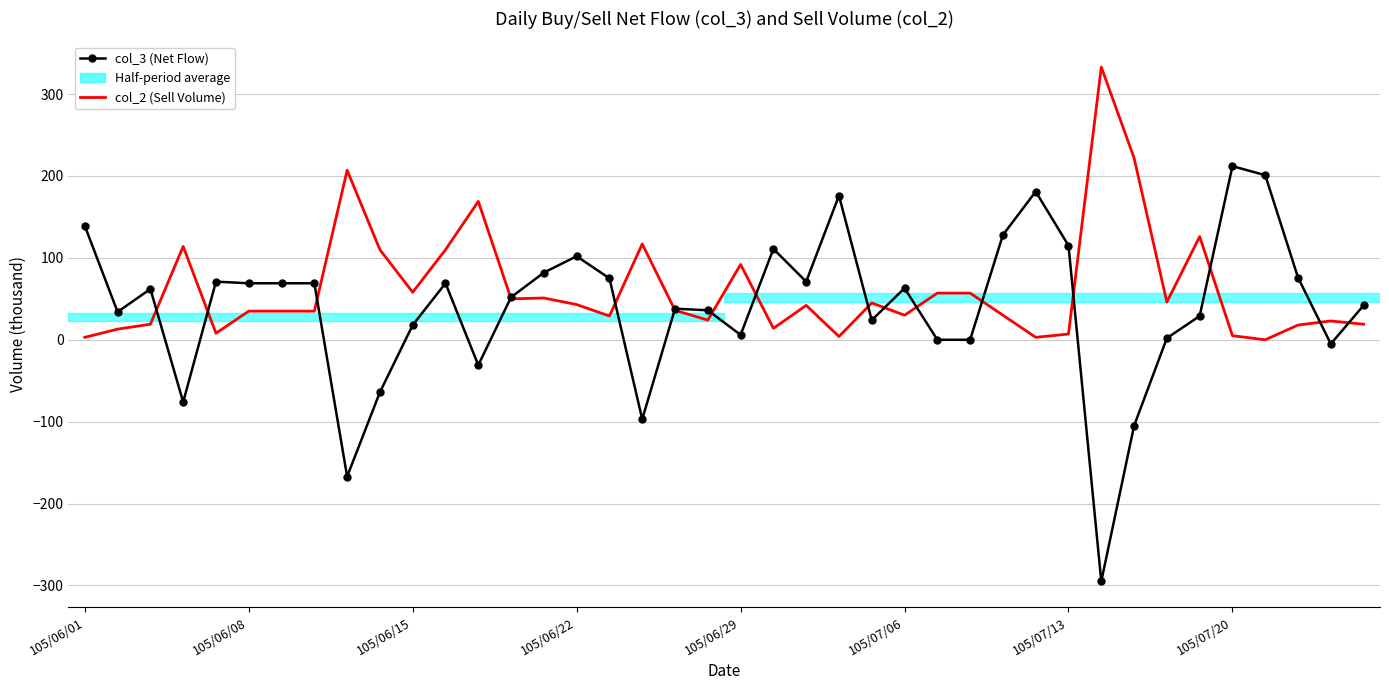

Which series has the widest spread of values?

col_3 (Net Flow)